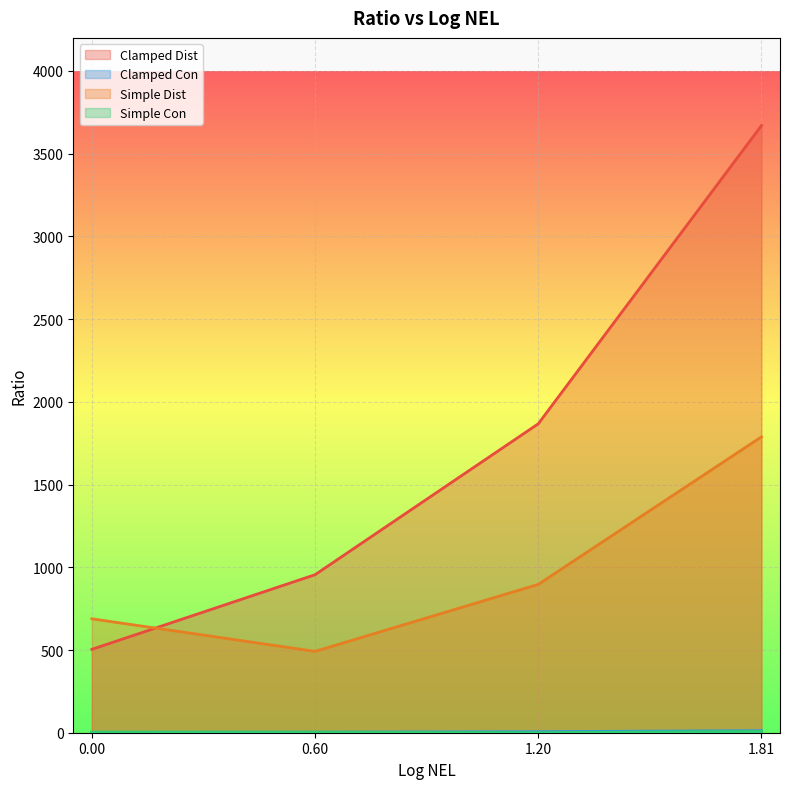

How many data points in Clamped Con are above 6?

2